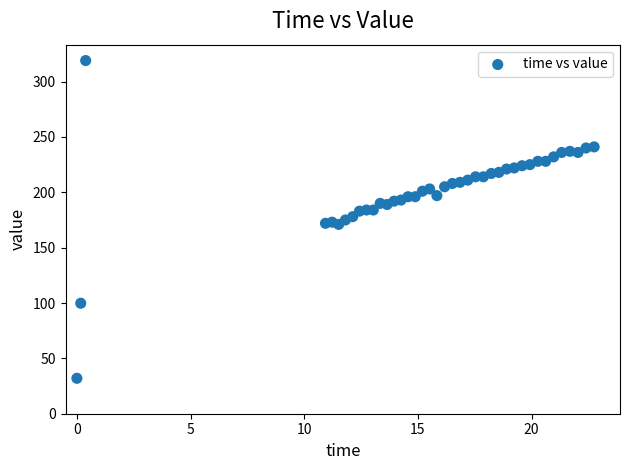

What is the range of X values (max minus min)?

22.7